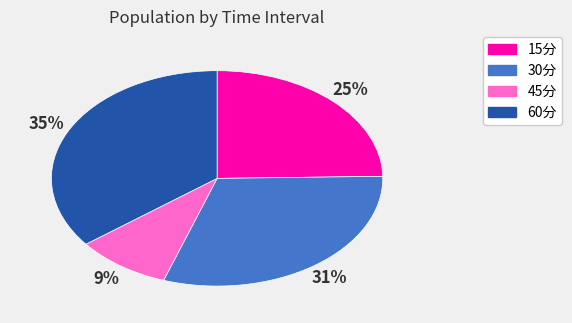

Rank the categories by value from lowest to highest.

45分, 15分, 30分, 60分